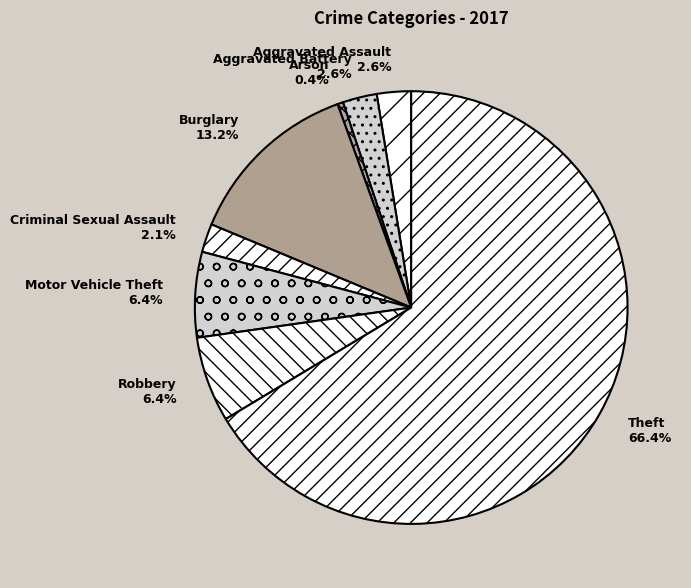

To the nearest percent, what percentage of the pie is Robbery?

6%